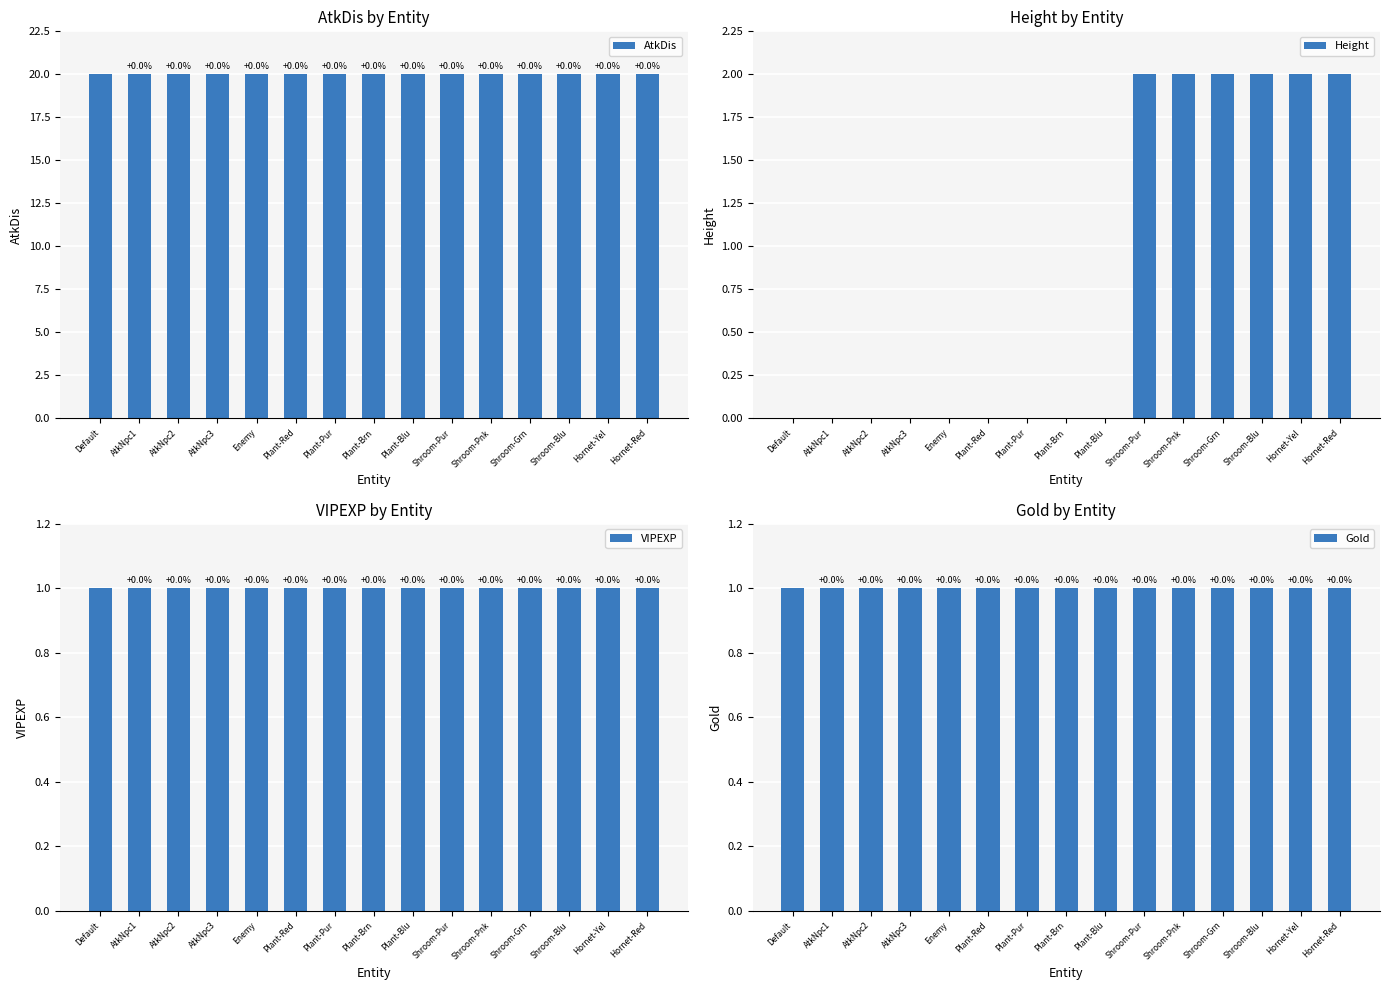

What is the total value across all series at Shroom-Pnk?

24